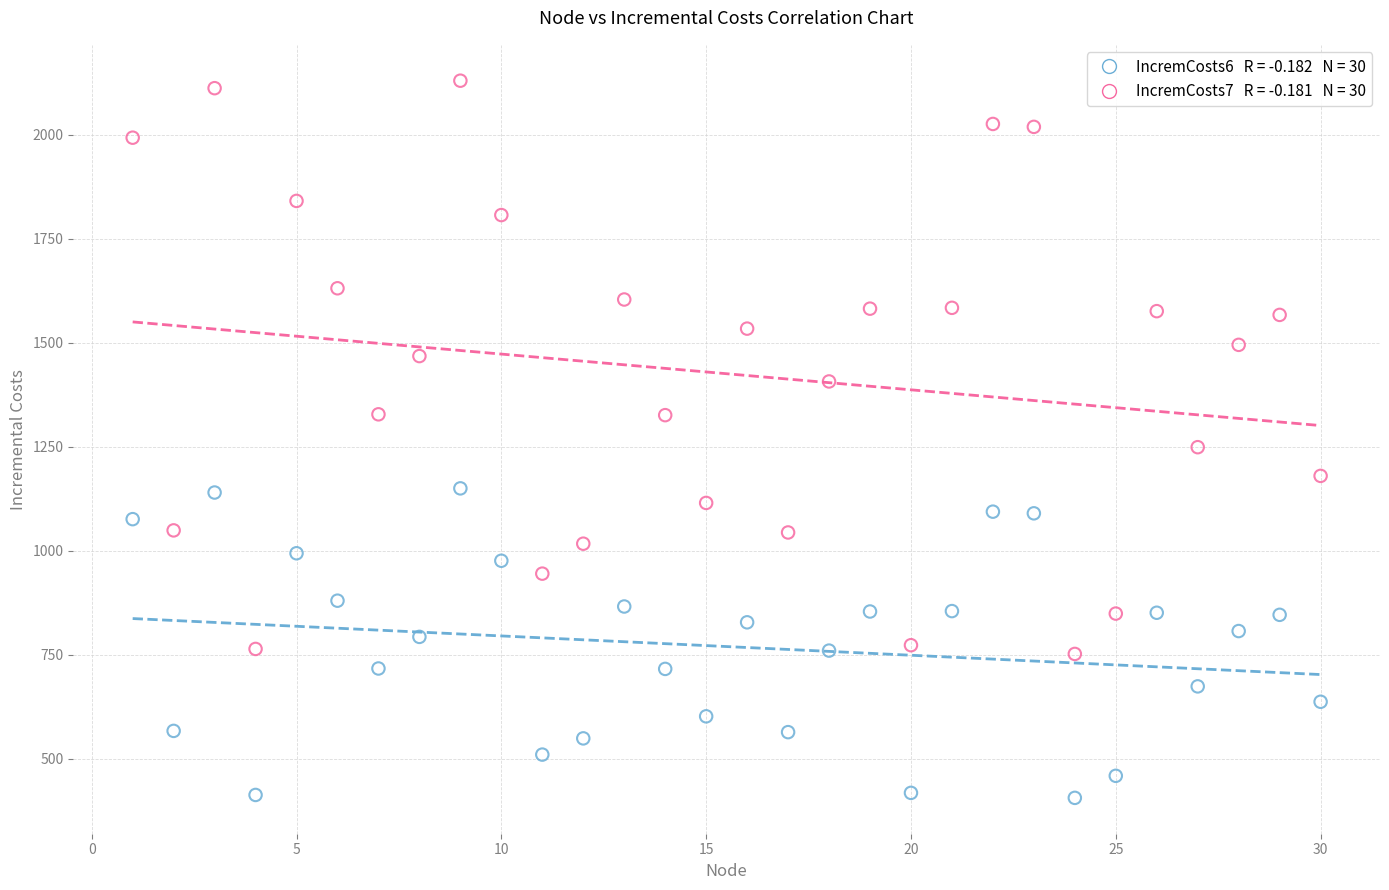

Across all series, what Y value is closest to 1268?

1249